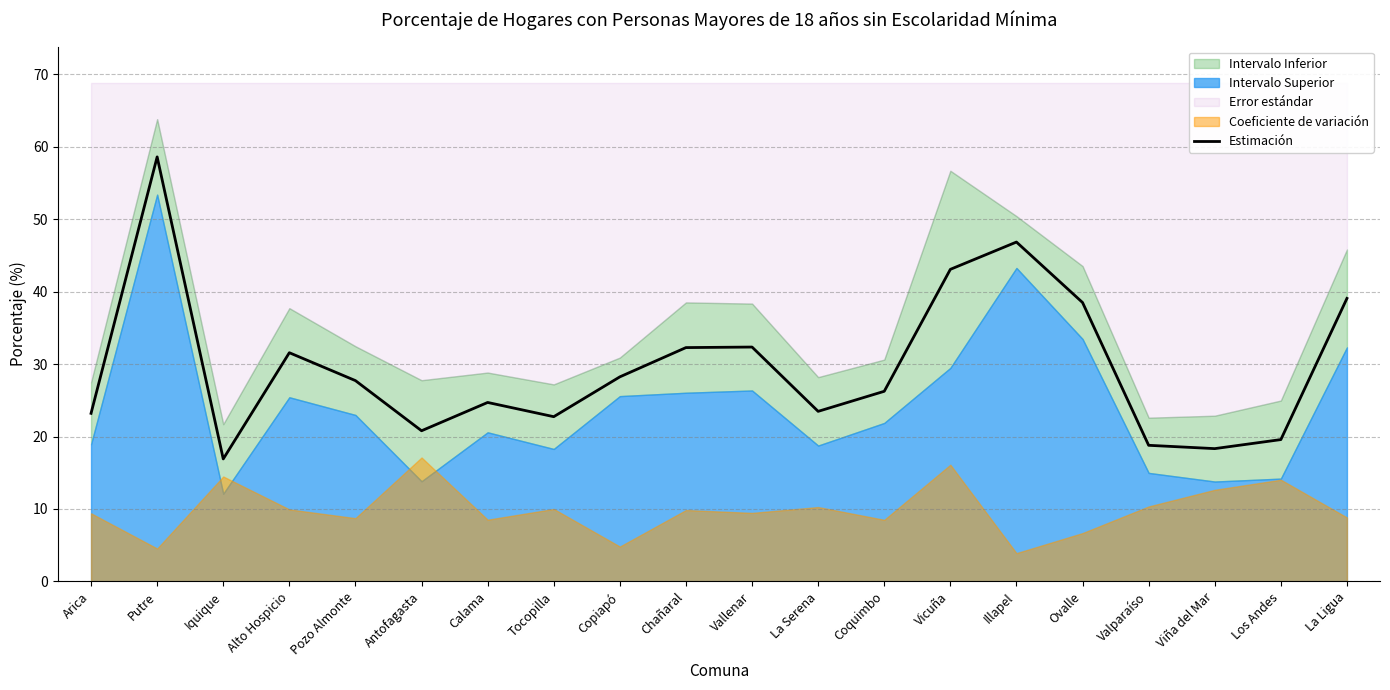

How many lines are shown in the chart?

1